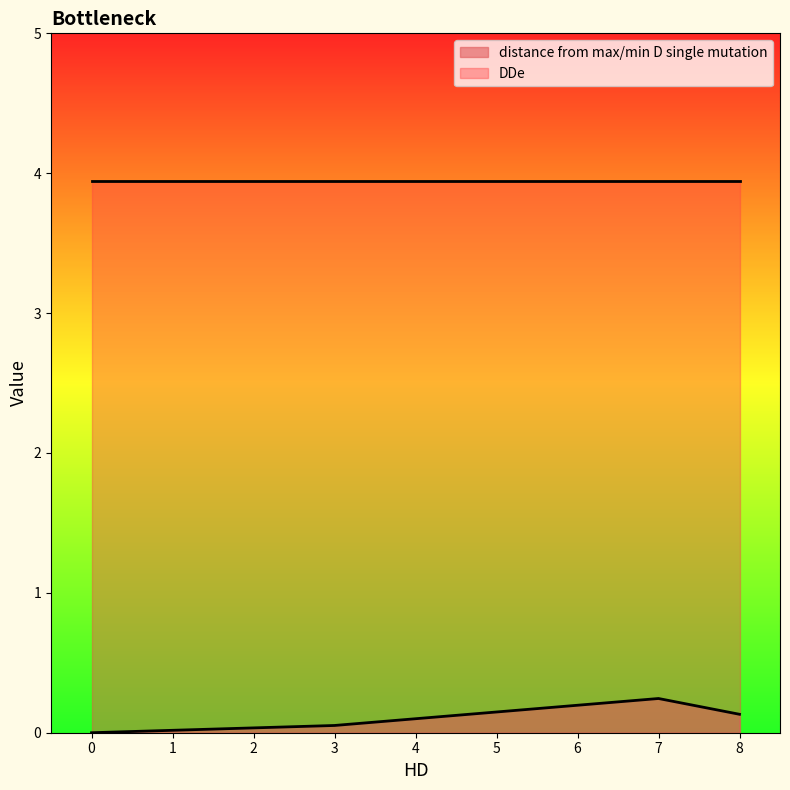

True or false: distance from max/min D single mutation and DDe cross at least once.

False